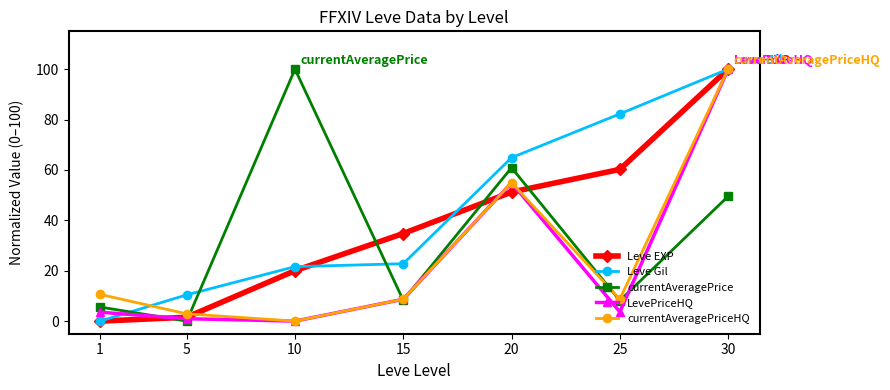

What is the average value of the currentAveragePriceHQ series?

26.5